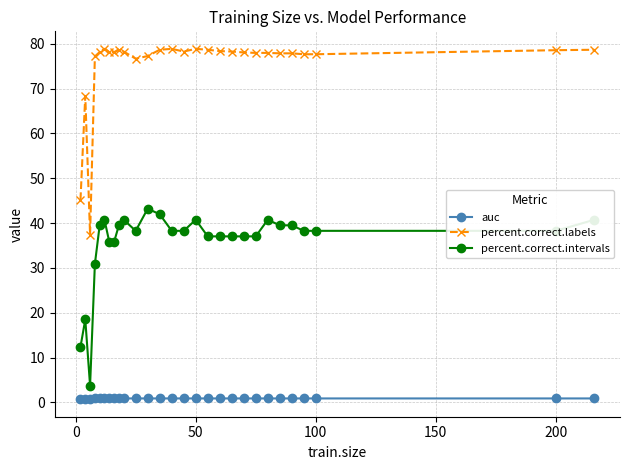

What is the value of the percent.correct.labels point at the 14th from the left?

78.9